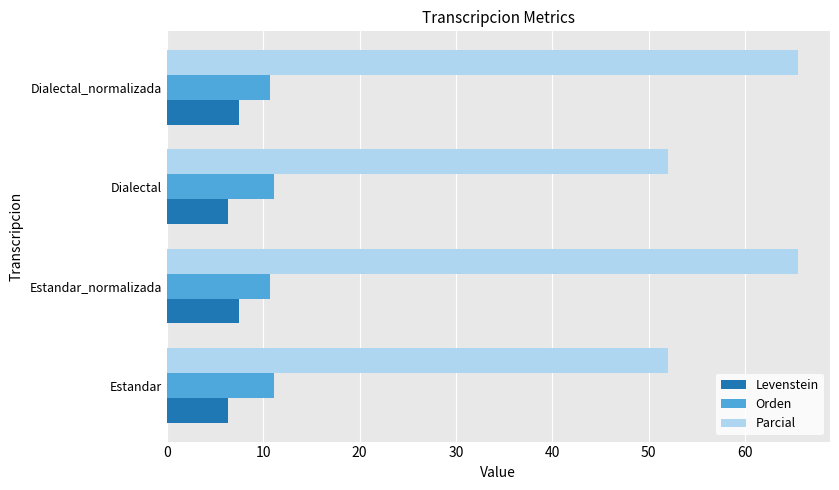

Rank the series by their maximum value, from highest to lowest.

Parcial, Orden, Levenstein